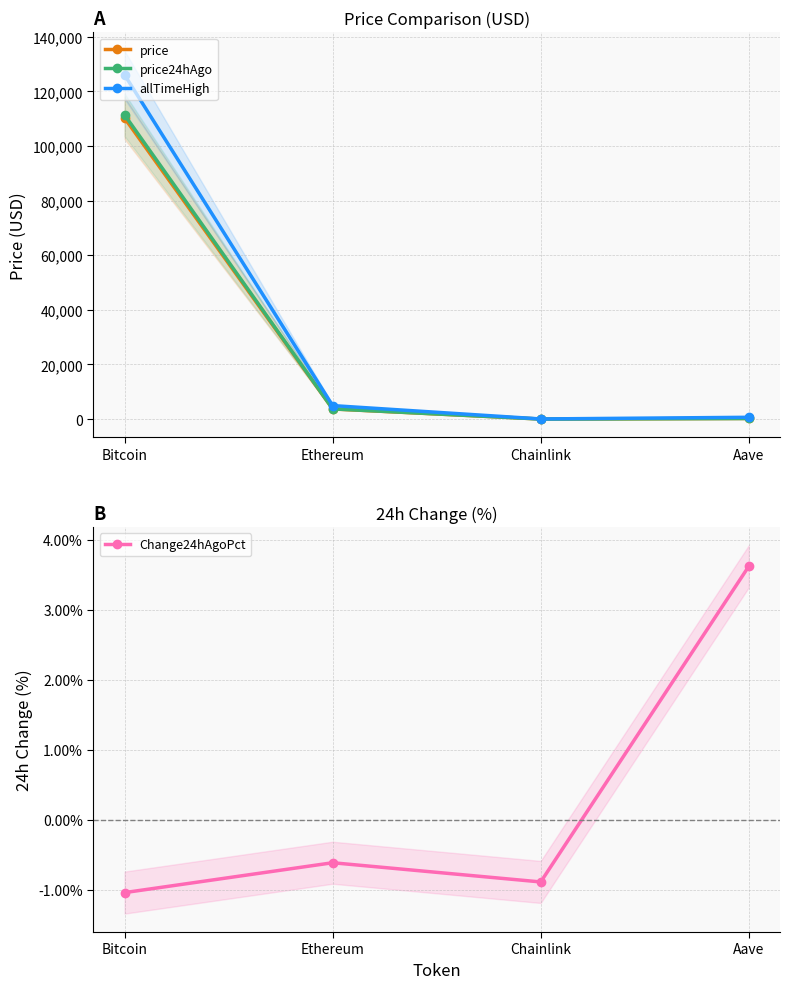

How many data points does each series have?

4